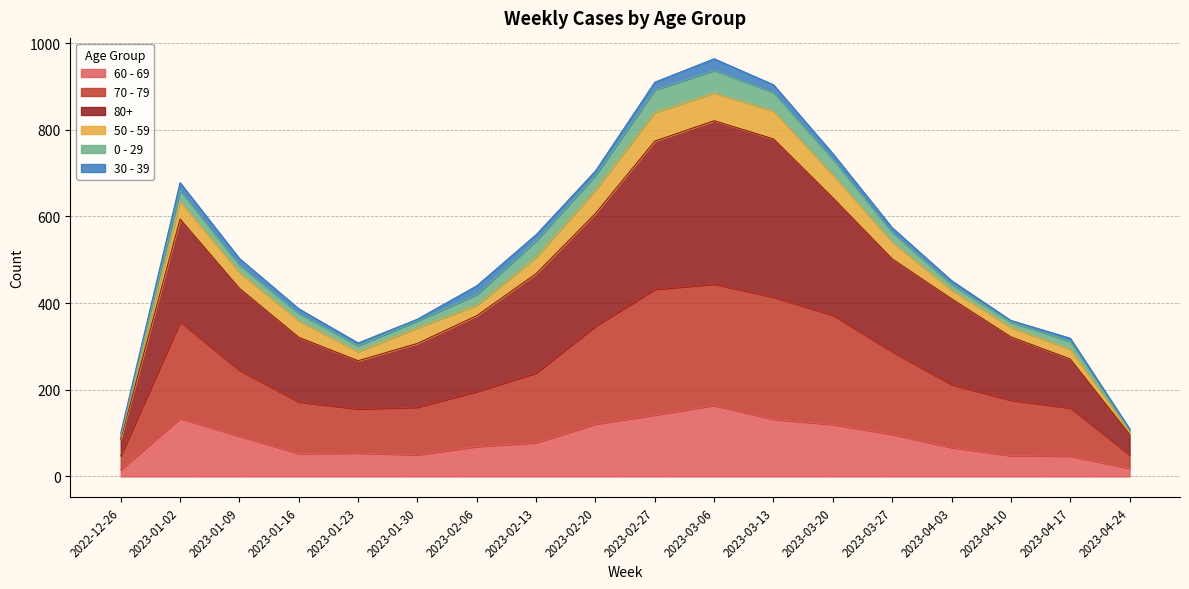

True or false: 70 - 79 and 80+ cross at least once.

False